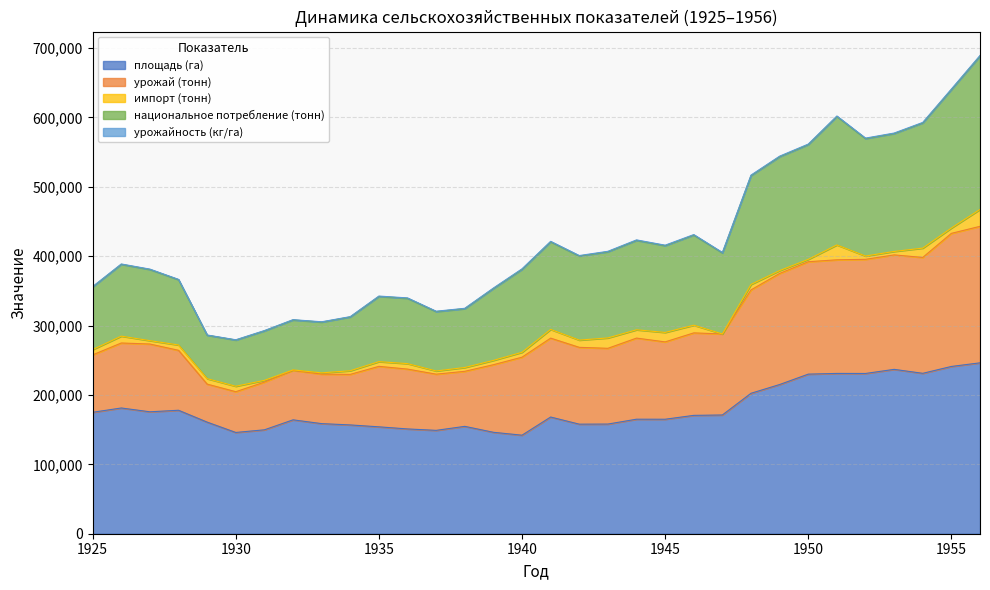

What is the value of the площадь (га) point at the 7th from the left?

149750